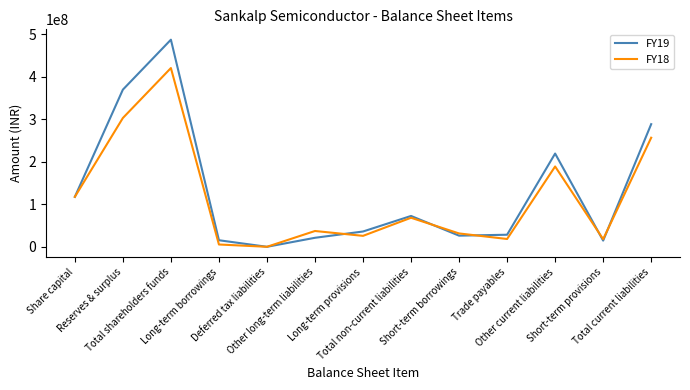

At which label does FY19 reach its minimum?

Deferred tax liabilities